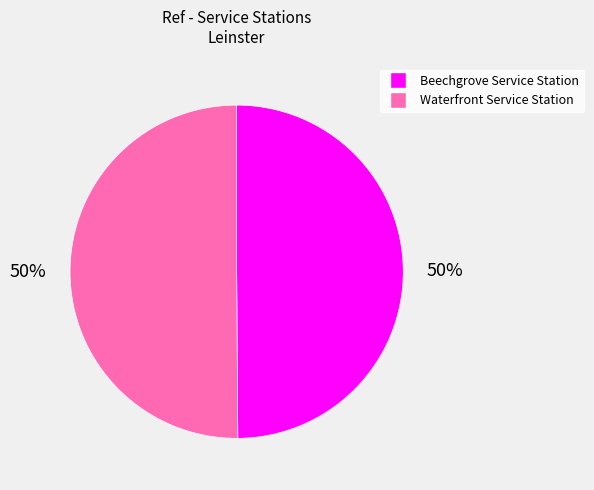

To the nearest percent, what is the average slice percentage?

50%